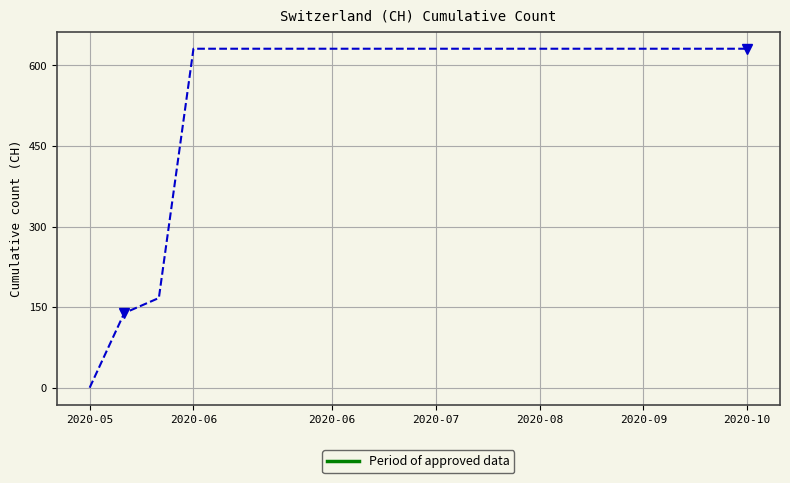

What is the difference between the maximum and minimum values?

631